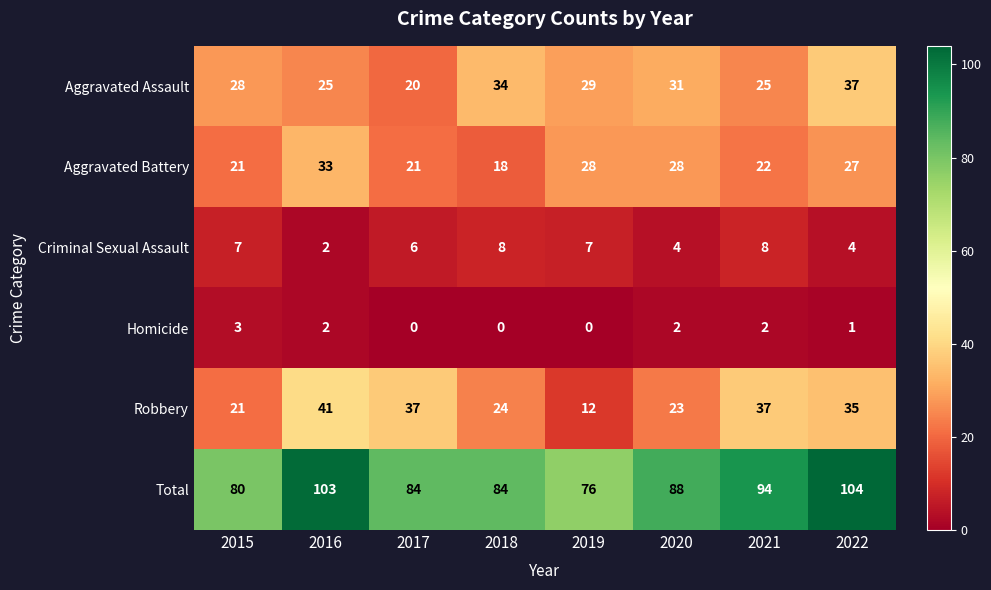

What is the highest value of the Aggravated Battery series?

33